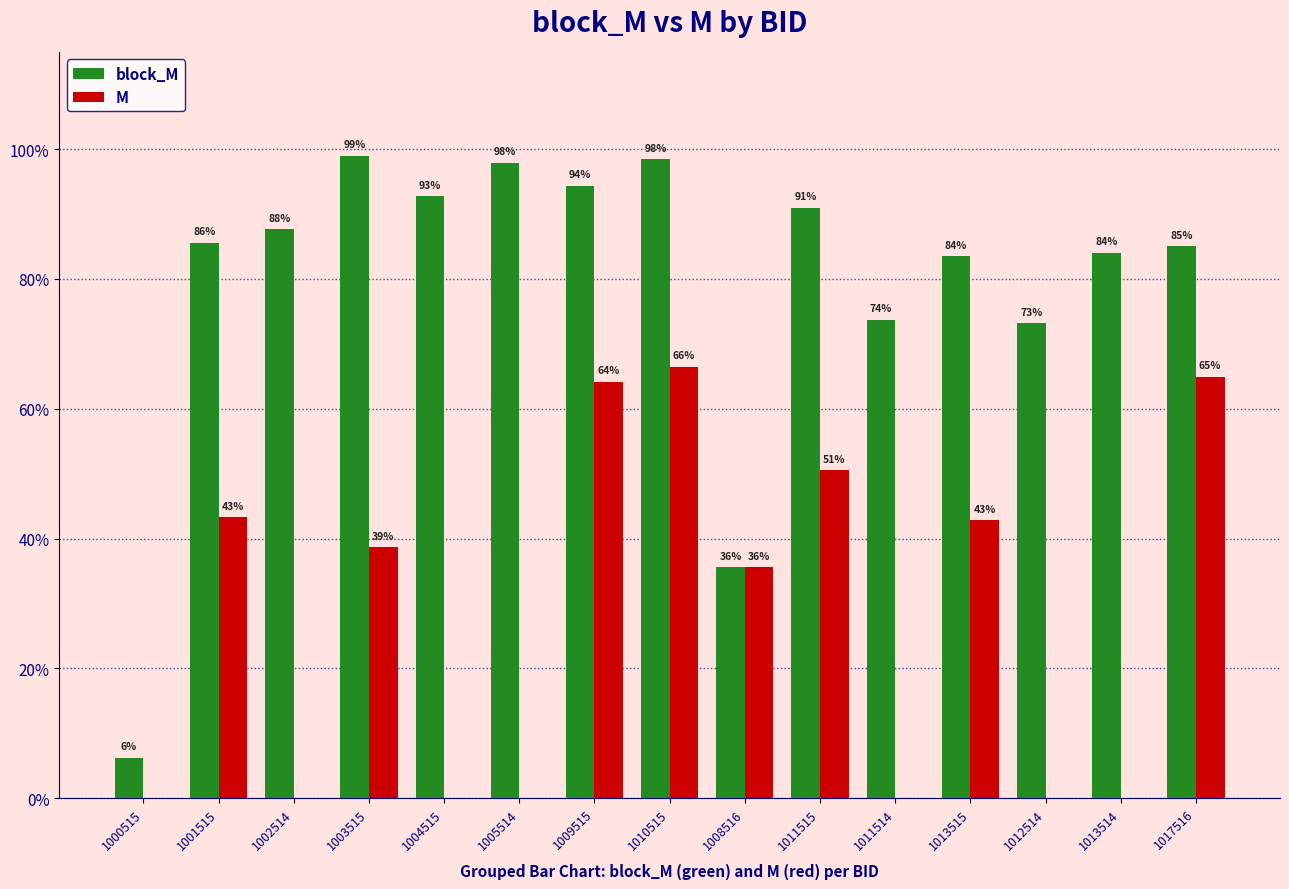

Reading left to right, transcribe all the data shown in this chart.

block_M: 1000515=0.1	1001515=0.9	1002514=0.9	1003515=1.0	1004515=0.9	1005514=1.0	1009515=0.9	1010515=1.0	1008516=0.4	1011515=0.9	1011514=0.7	1013515=0.8	1012514=0.7	1013514=0.8	1017516=0.9
M: 1000515=0.0	1001515=0.4	1002514=0.0	1003515=0.4	1004515=0.0	1005514=0.0	1009515=0.6	1010515=0.7	1008516=0.4	1011515=0.5	1011514=0.0	1013515=0.4	1012514=0.0	1013514=0.0	1017516=0.6